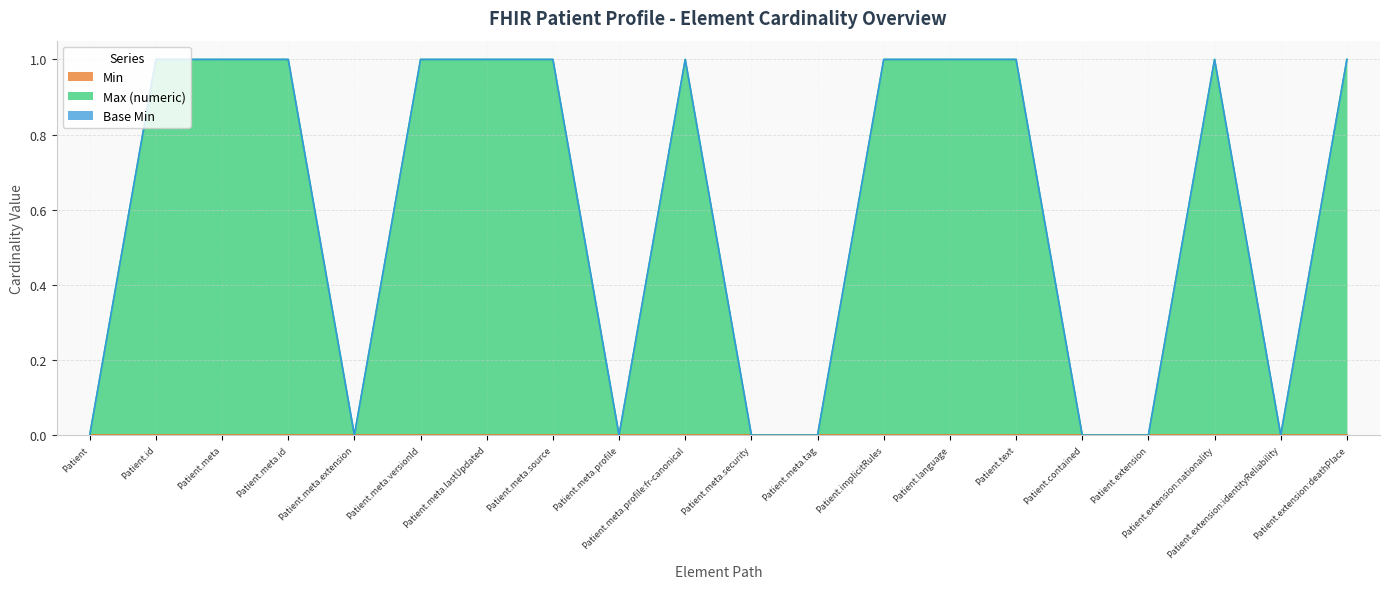

What is the label of the 11th point from the left?

Patient.meta.security